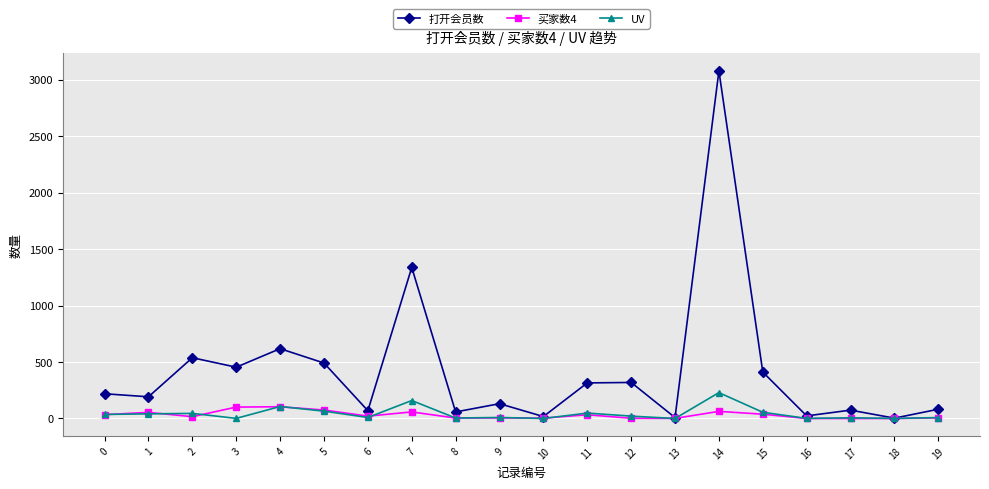

Is it true that 买家数4 equals 0 at 17?

True